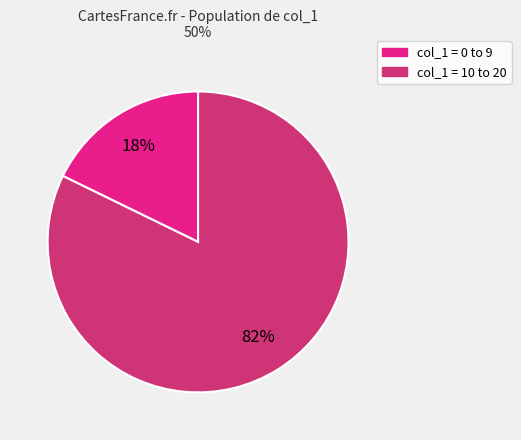

To the nearest percent, what is the difference between the largest and smallest slice percentages?

64%